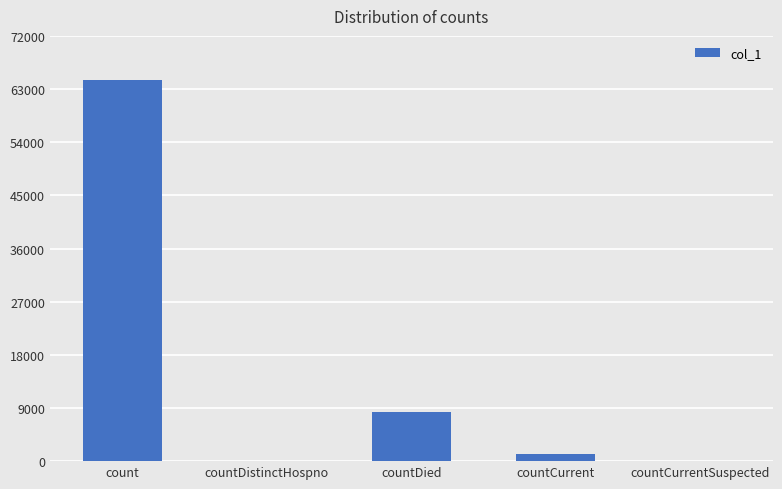

What is the greatest value displayed?

64611